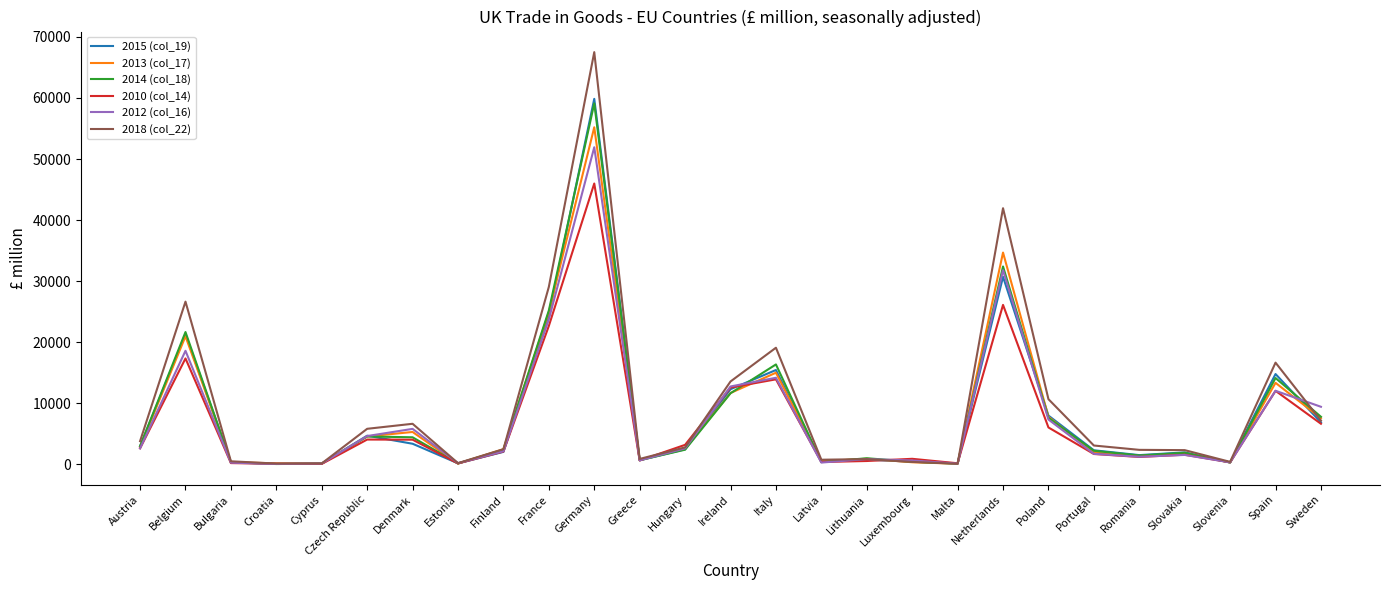

Is it true that 2012 (col_16) equals 23739 at France?

True